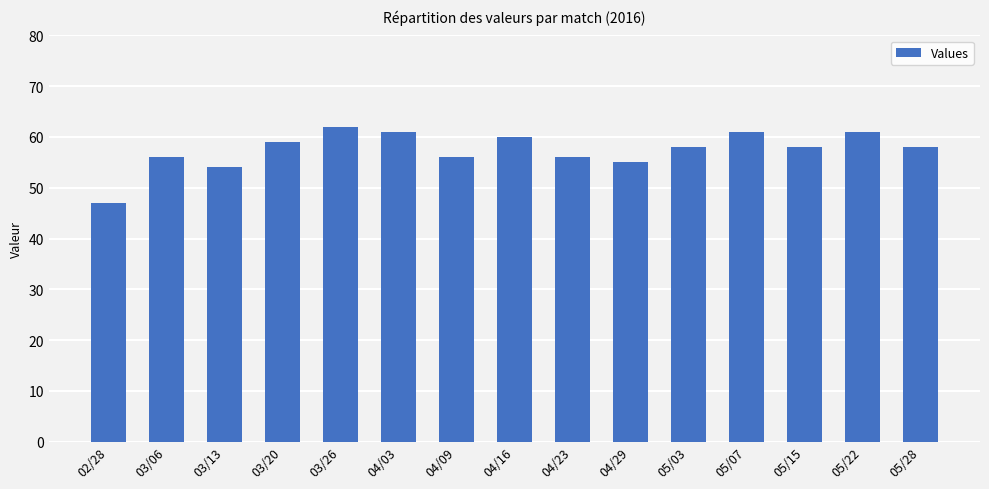

What is the sum of the values at 05/07 and 04/23?

117